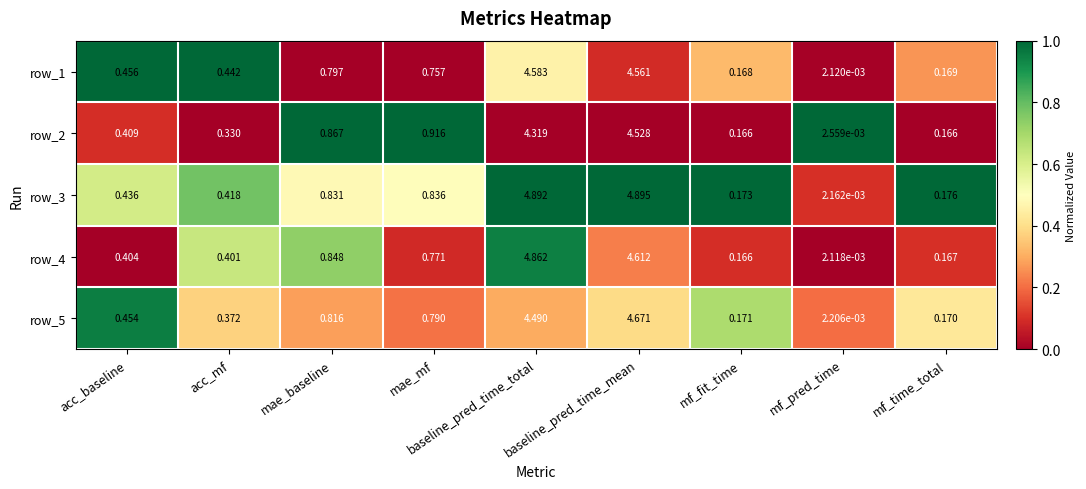

At mf_time_total, list the series in order from smallest to largest.

row_2, row_4, row_1, row_5, row_3